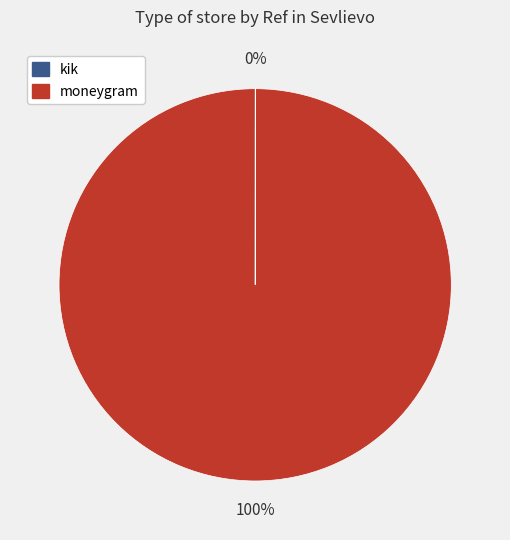

Is there any slice that represents more than half of the pie?

Yes